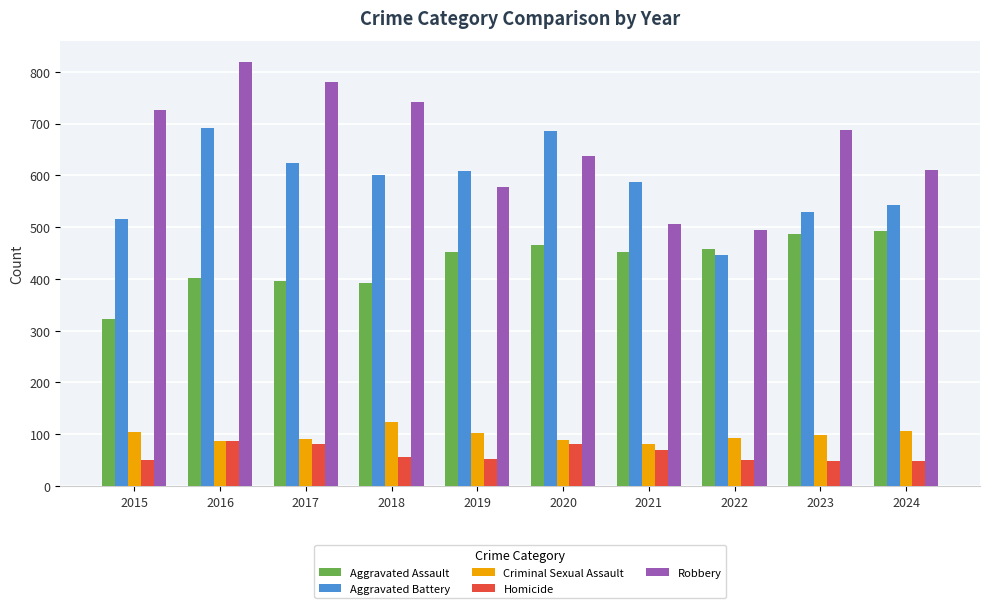

Rank the series by their maximum value, from highest to lowest.

Robbery, Aggravated Battery, Aggravated Assault, Criminal Sexual Assault, Homicide